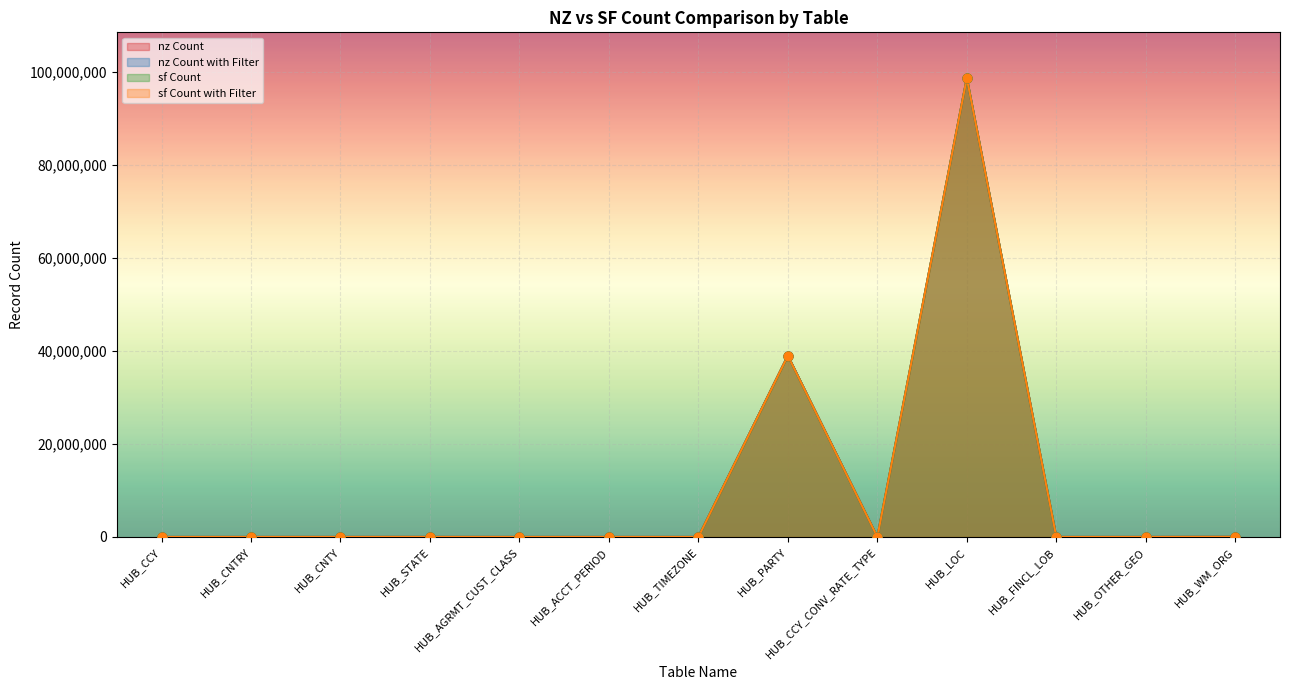

Which series reaches the minimum Y coordinate?

nz Count with Filter